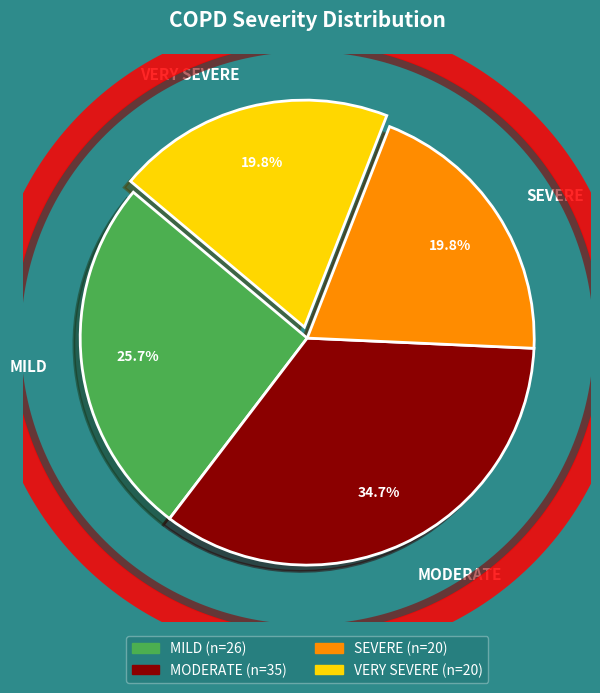

What is the ratio of the value at SEVERE to the value at VERY SEVERE?

1.0